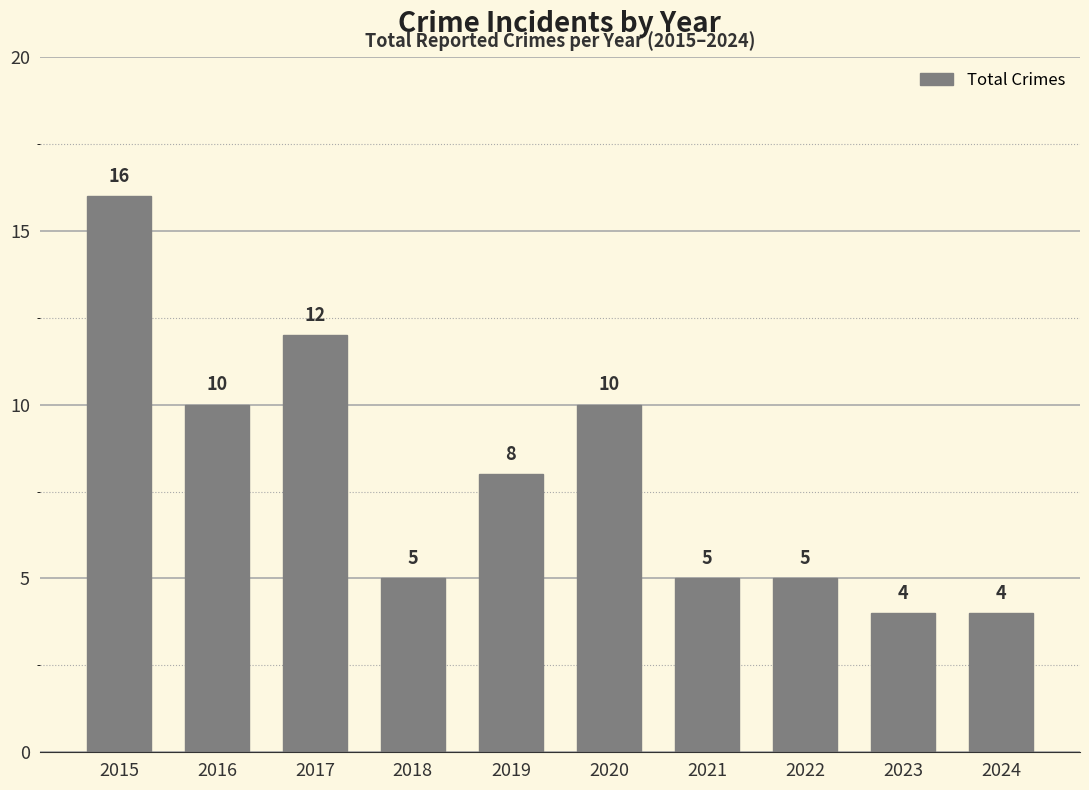

What value does the data have at 2019?

8